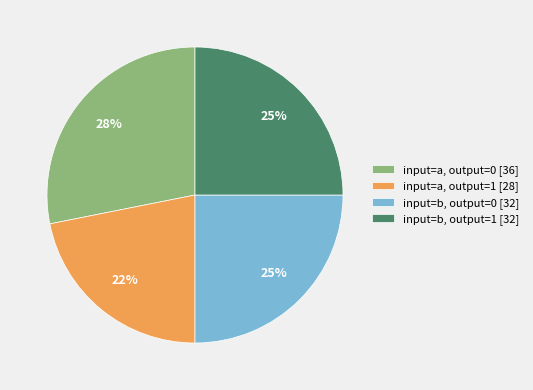

Which slice is the smallest?

input=a, output=1 [28]